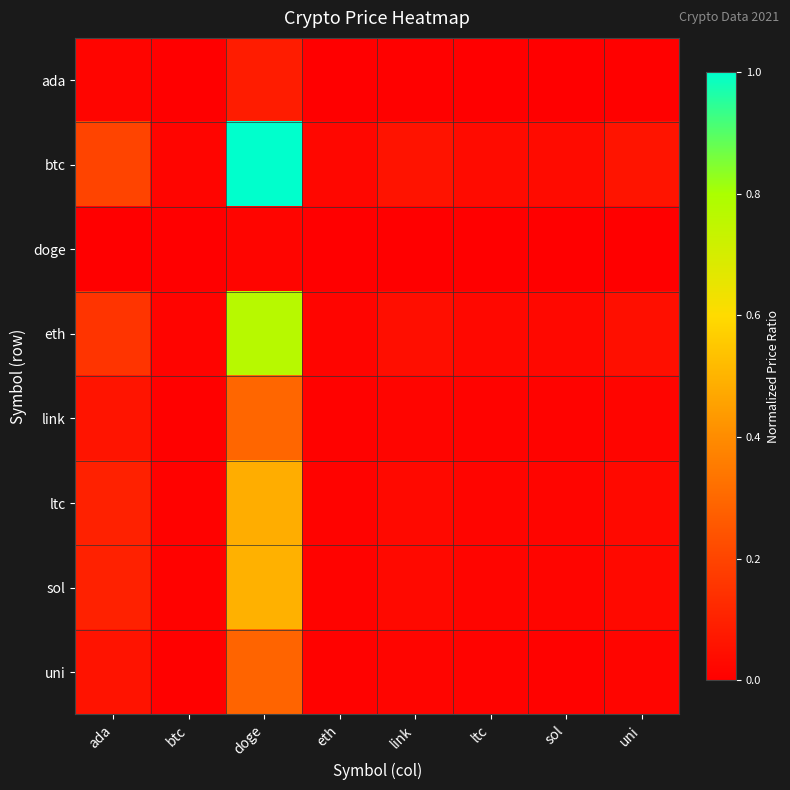

How many distinct data groups are displayed?

8